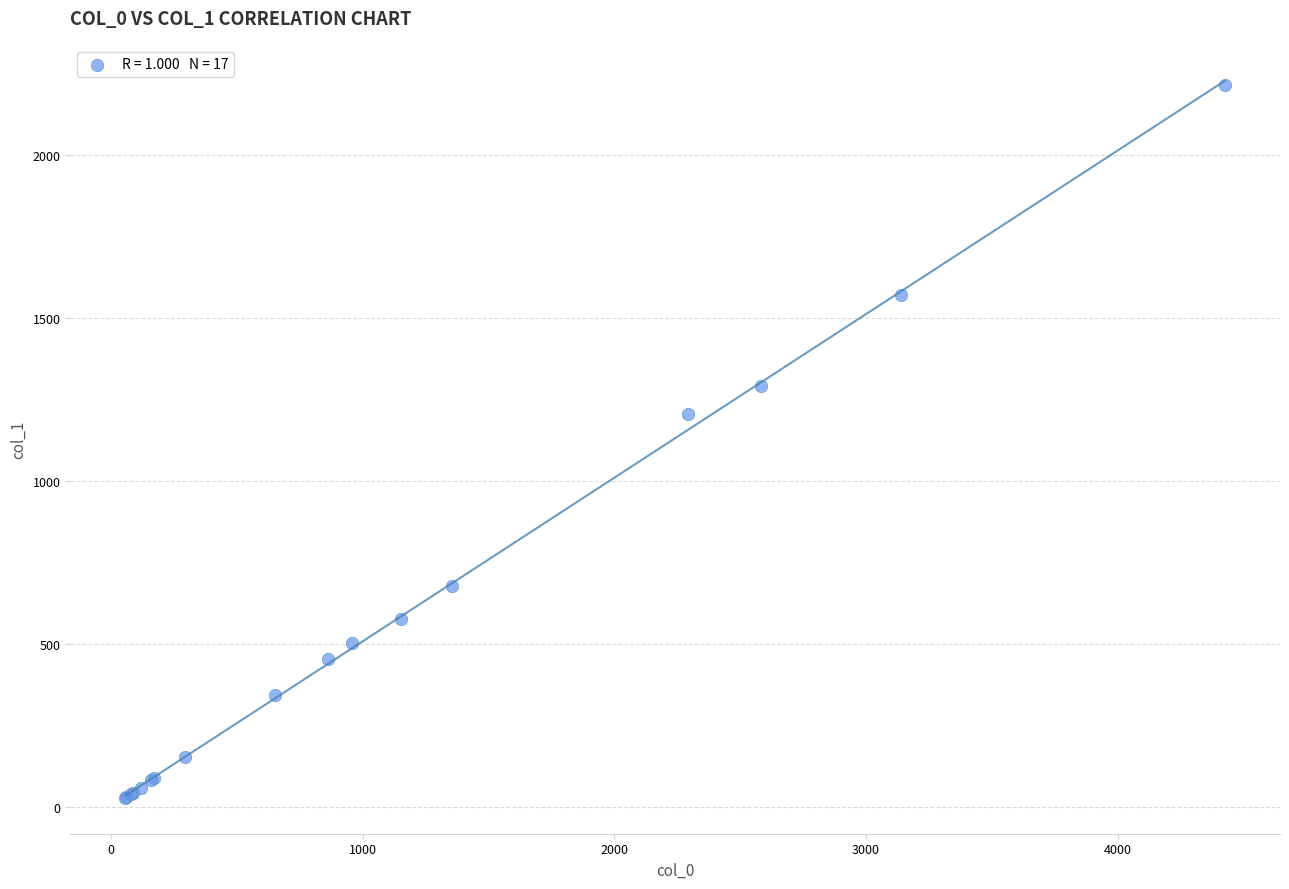

What Y value in the scatter plot is closest to 1120?

1205.9